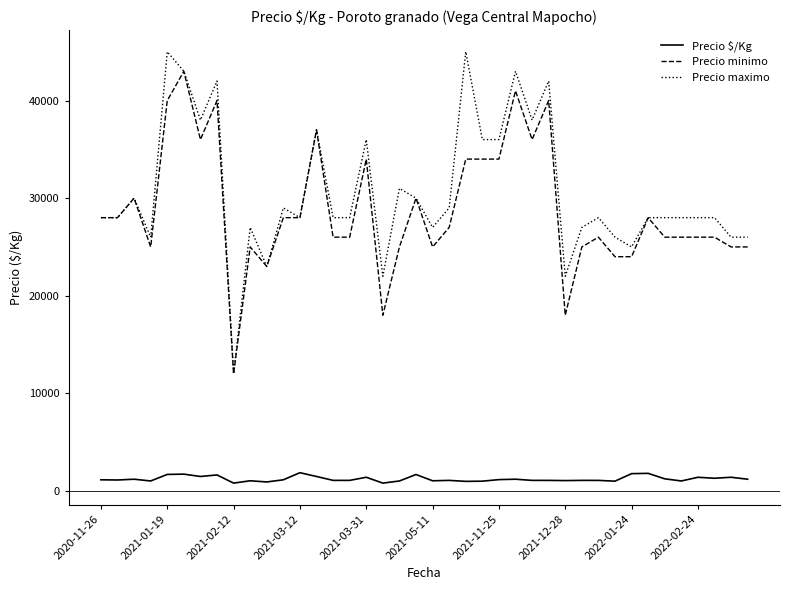

What is the greatest value displayed?

45000